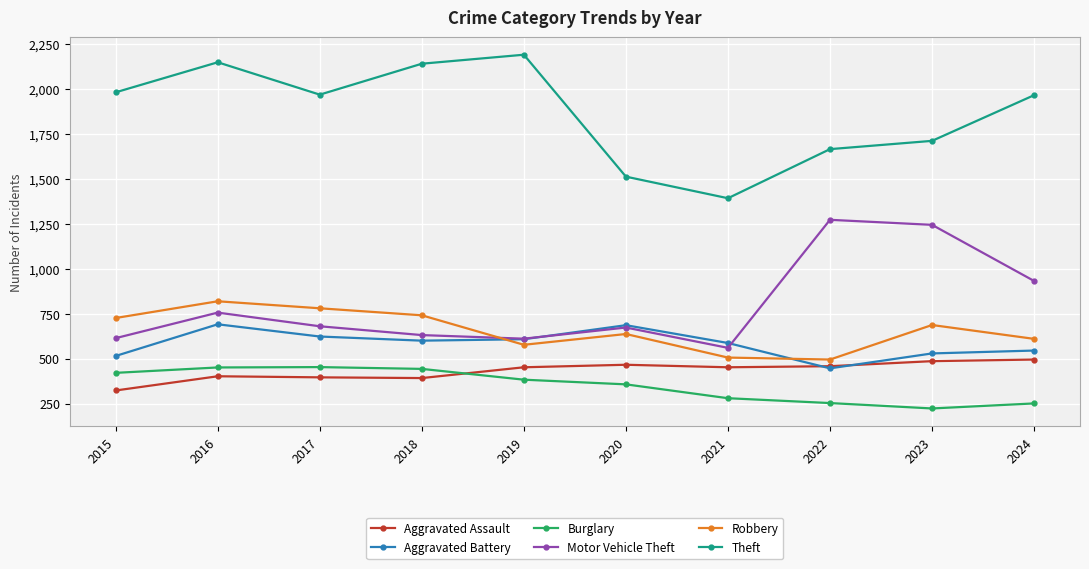

The value of Burglary at 2015 is 421. True or false?

True